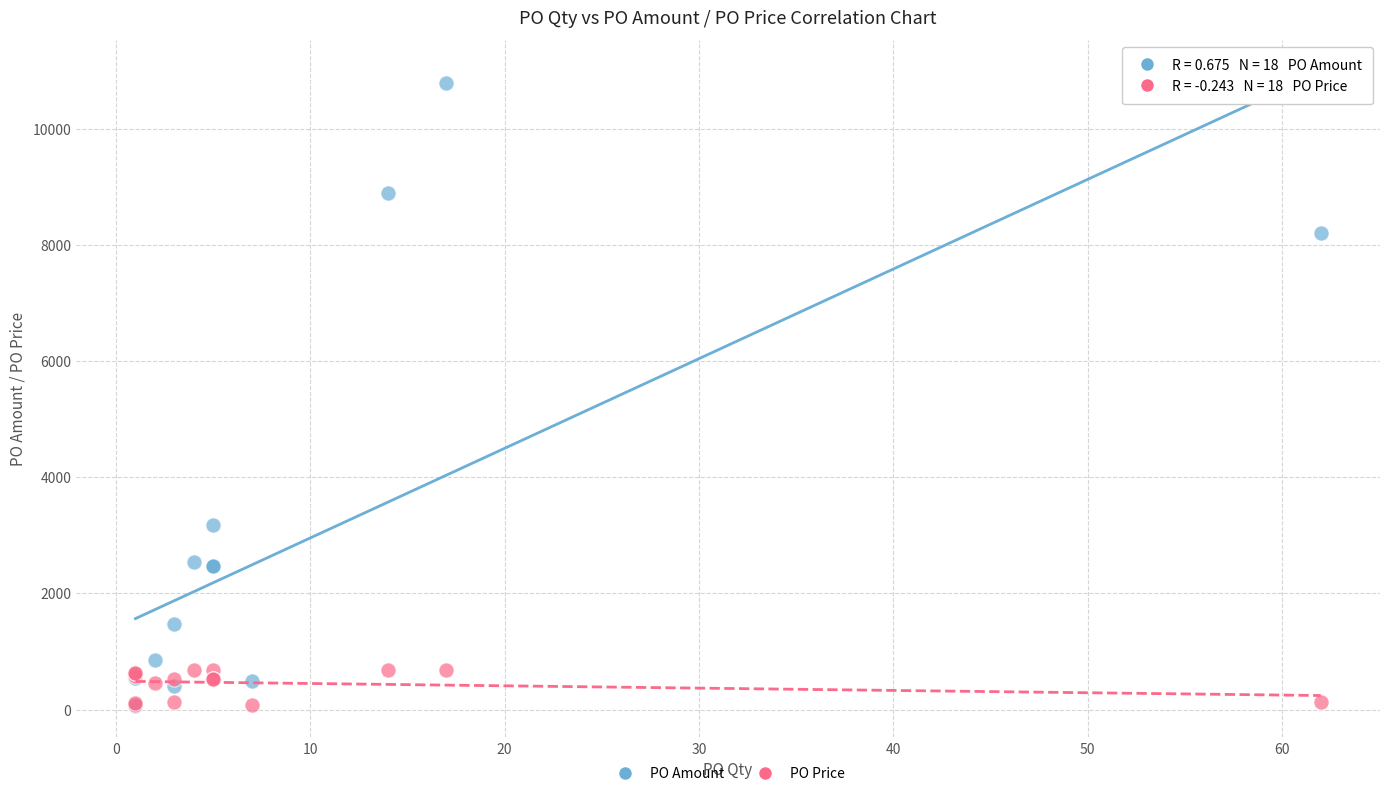

Which series reaches the maximum Y coordinate?

PO Amount